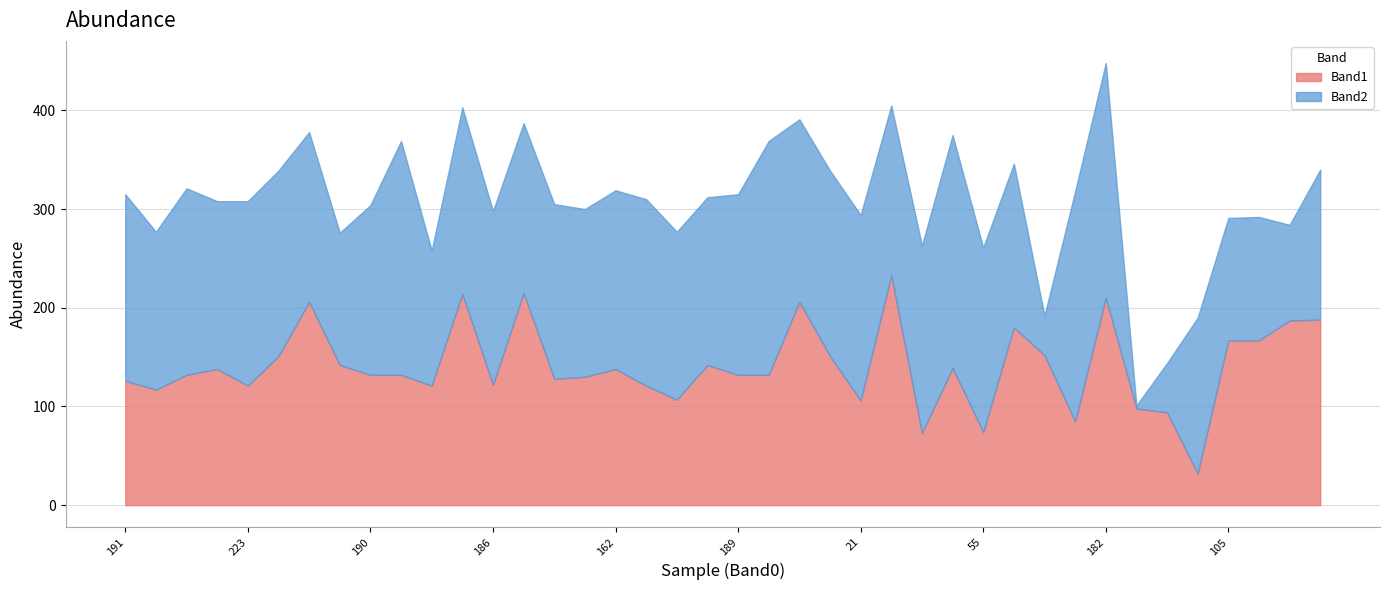

Between which two adjacent categories do Band2 and Band1 first intersect?

161 and 181